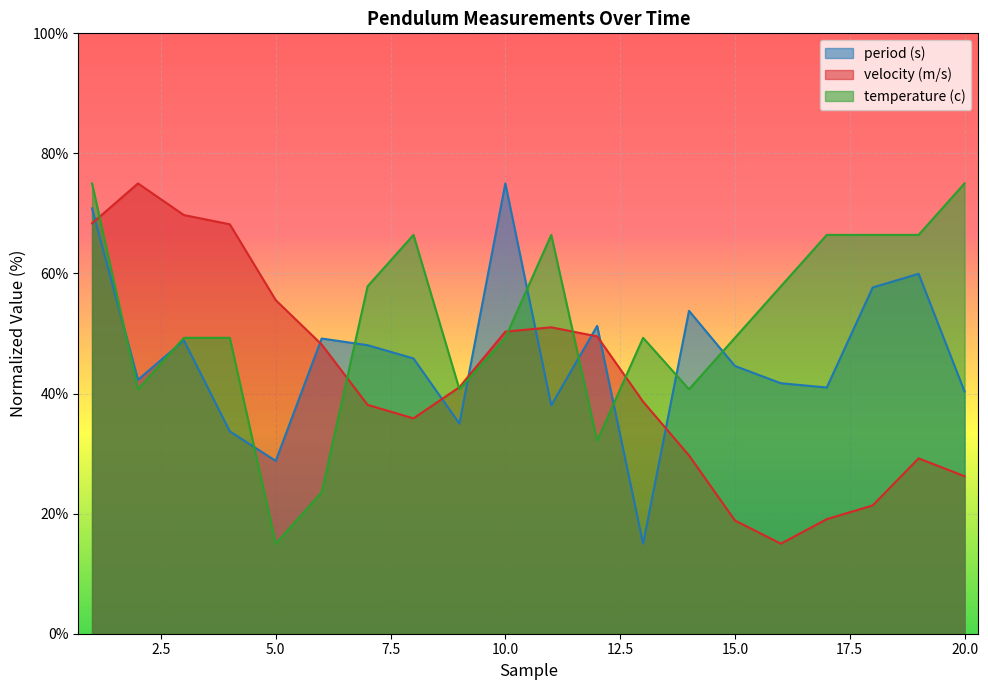

Is the value of period (s) at 19 greater than the value of velocity (m/s) at 14?

Yes